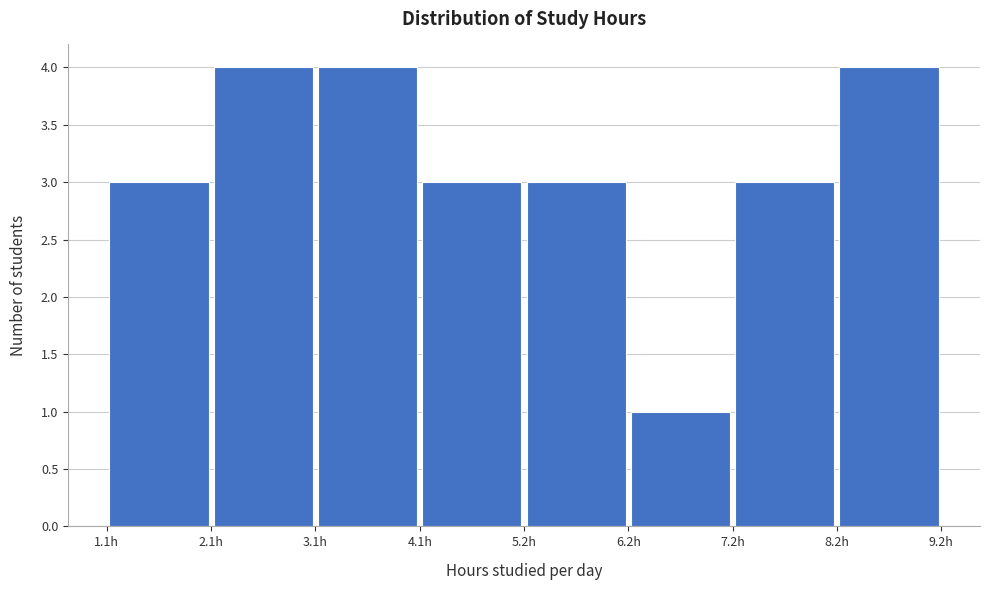

What is the height of the bar covering 5.2 to 6.2 on the x-axis? Neither the bar edges nor the heights are printed on the chart, so give them approximately, as read against the axes.

3